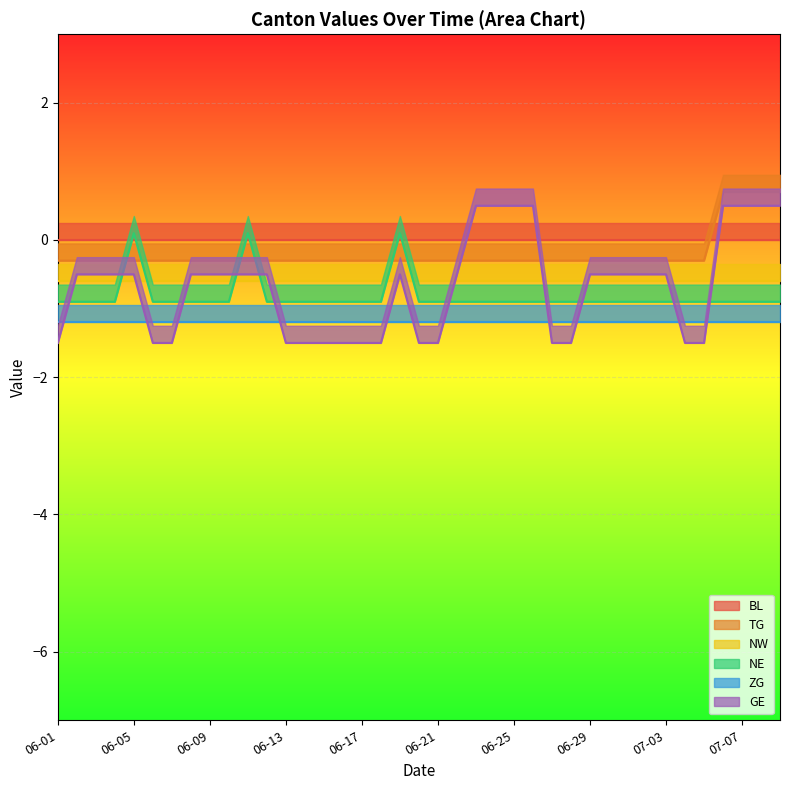

At which label does NW reach its minimum?

2020-06-01